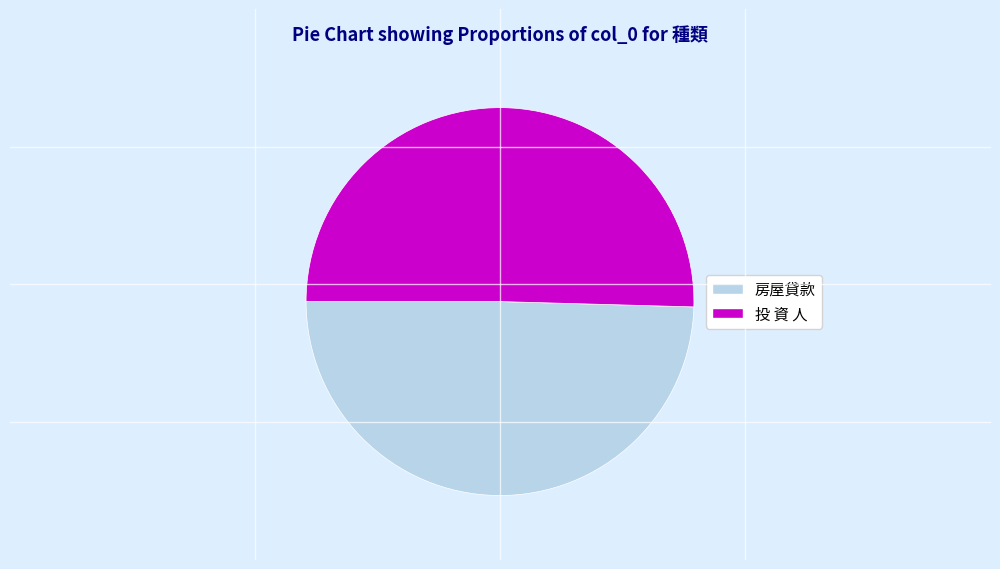

Does 房屋貸款 account for over 50% of the chart?

No